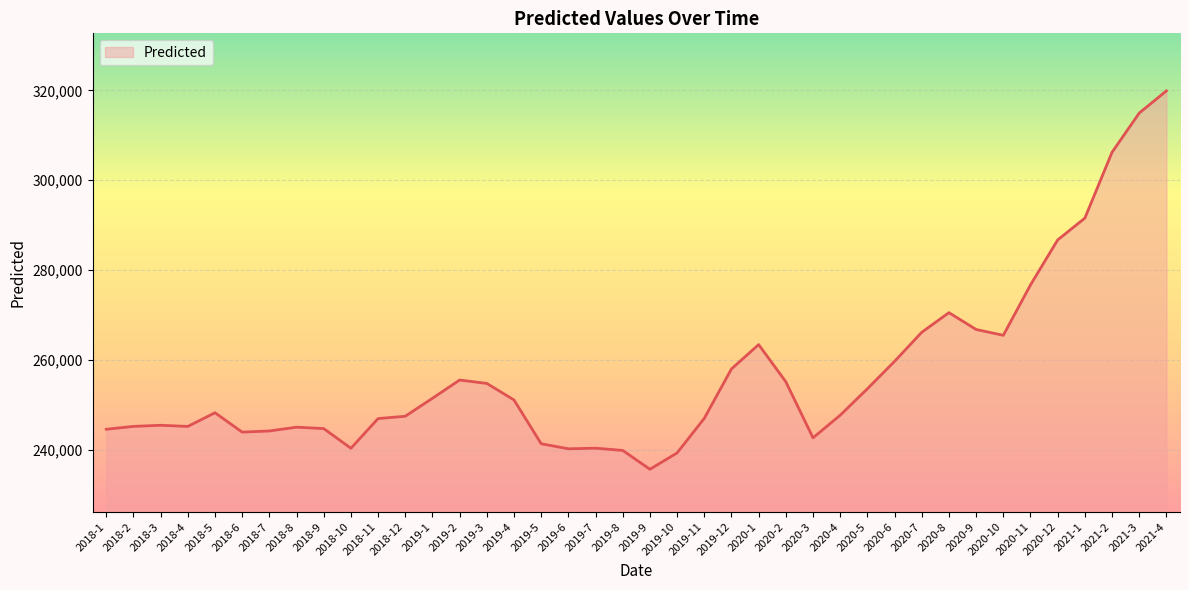

What is the difference between the values at 2018-8 and 2020-12?

41641.7